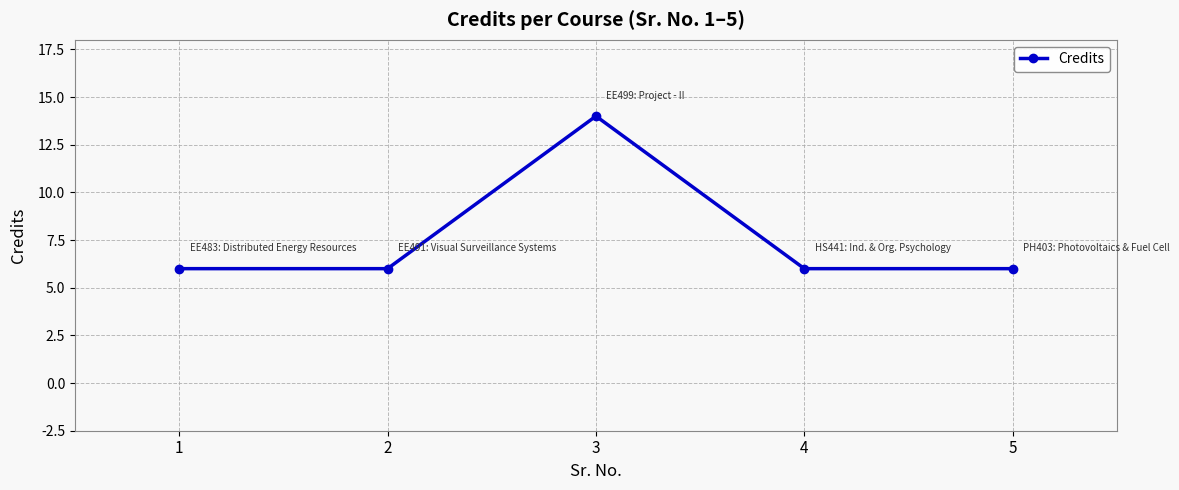

The chart shows a value of 14 at 3. True or false?

True